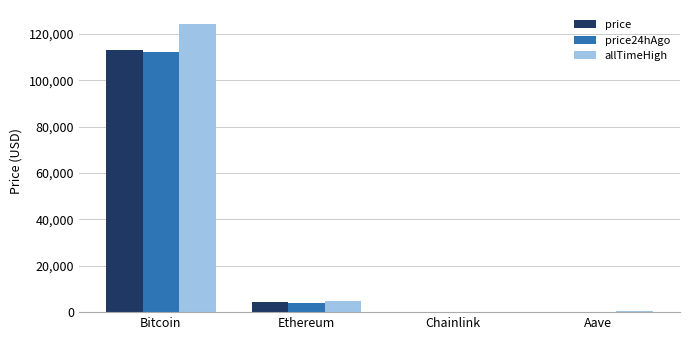

What is the total value across all series at Ethereum?

13214.9